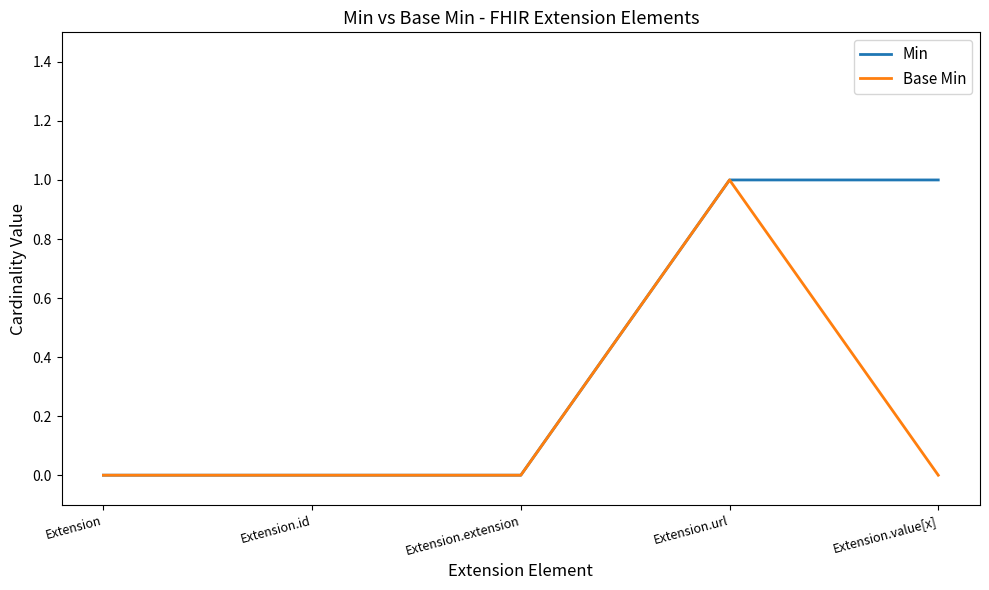

What is the sum of all Base Min values?

1